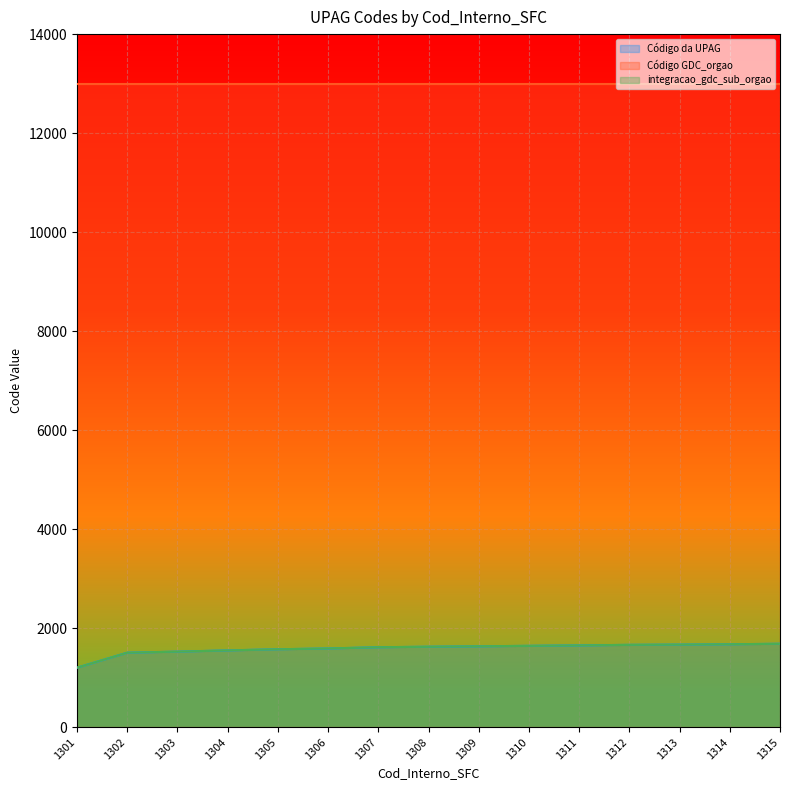

What is the maximum value for integracao_gdc_sub_orgao?

1686